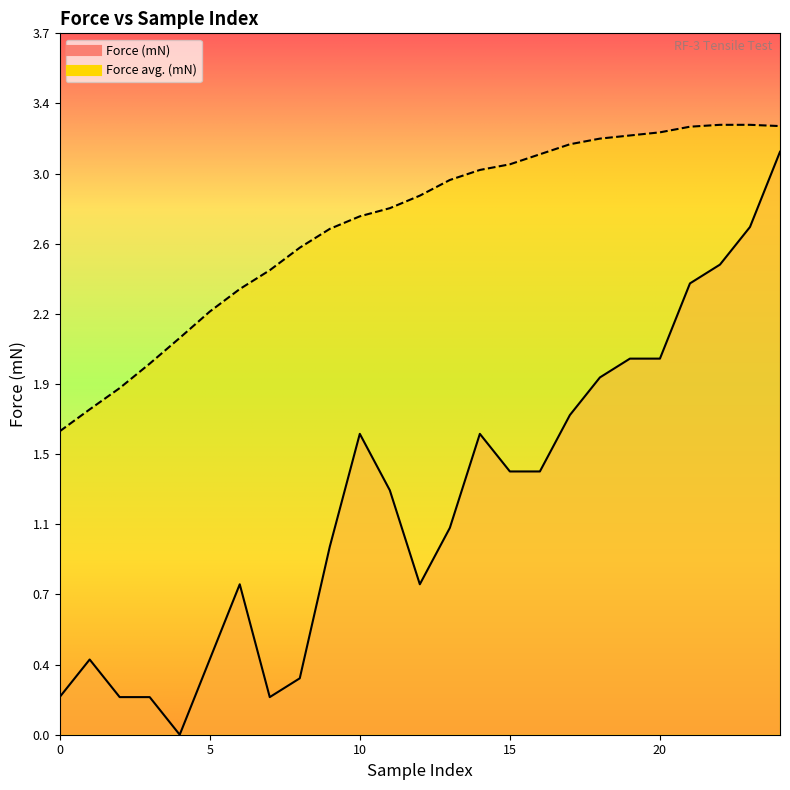

What is the difference between the maximum and minimum values in the Force (mN) series?

3.1